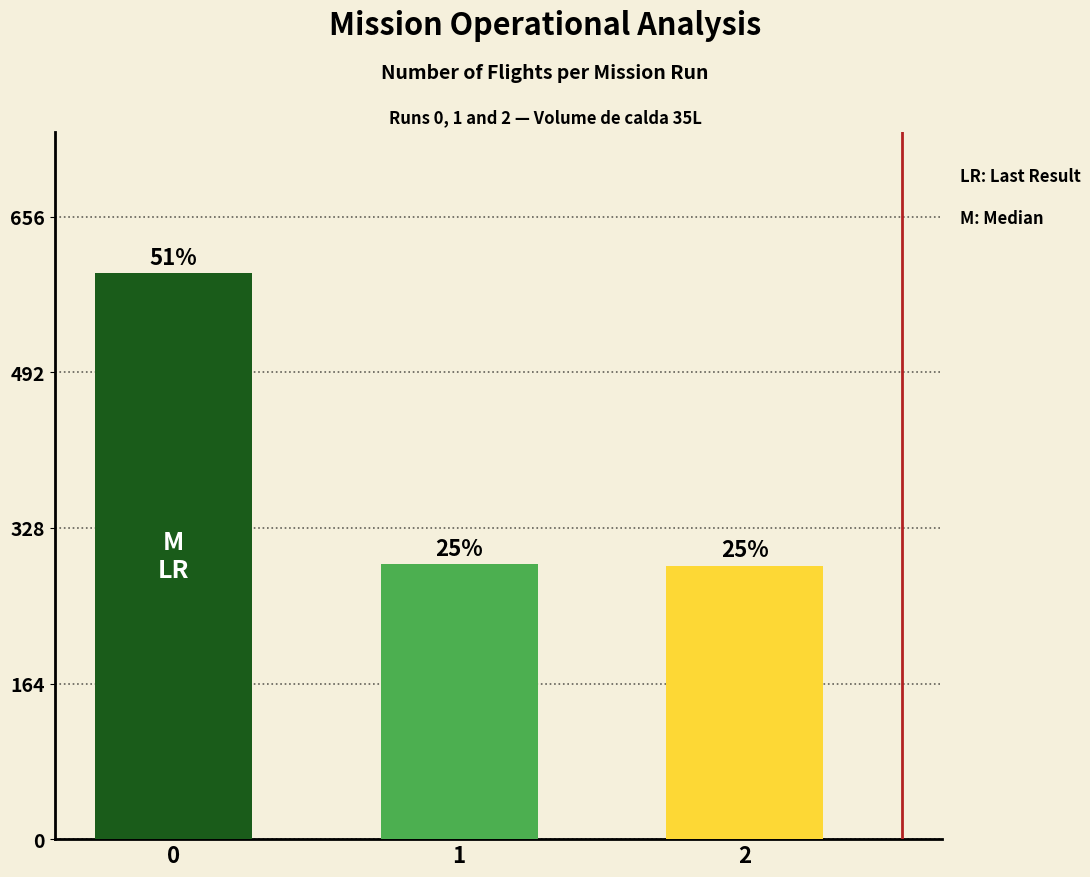

Are the bars horizontal?

No